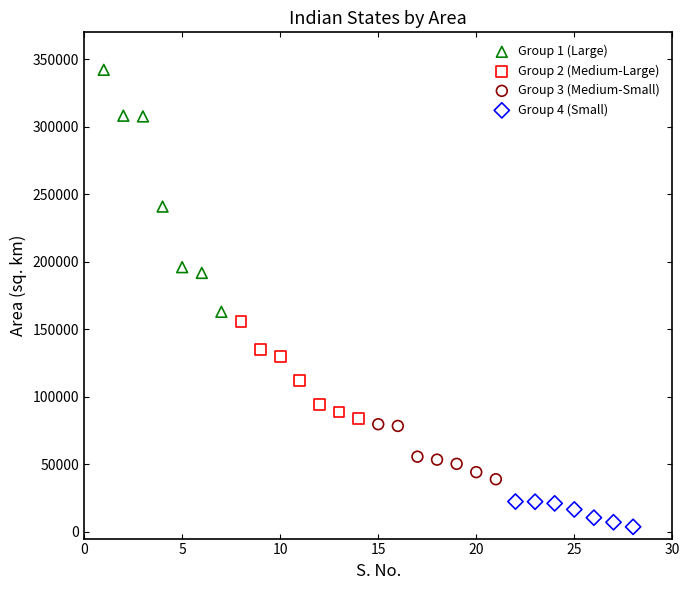

What are all the series names shown in the legend?

Group 1 (Large), Group 2 (Medium-Large), Group 3 (Medium-Small), Group 4 (Small)